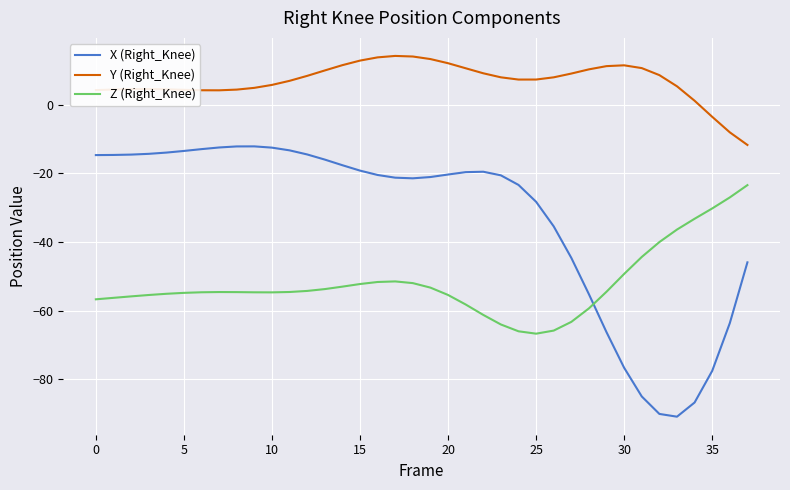

Rank the series by their maximum value, from lowest to highest.

Z (Right_Knee), X (Right_Knee), Y (Right_Knee)